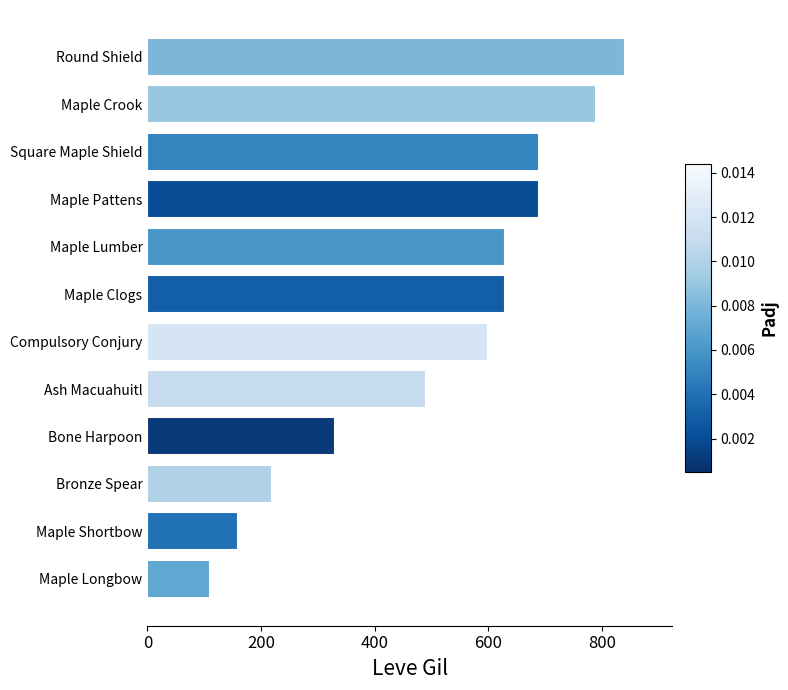

What is the average value?

515